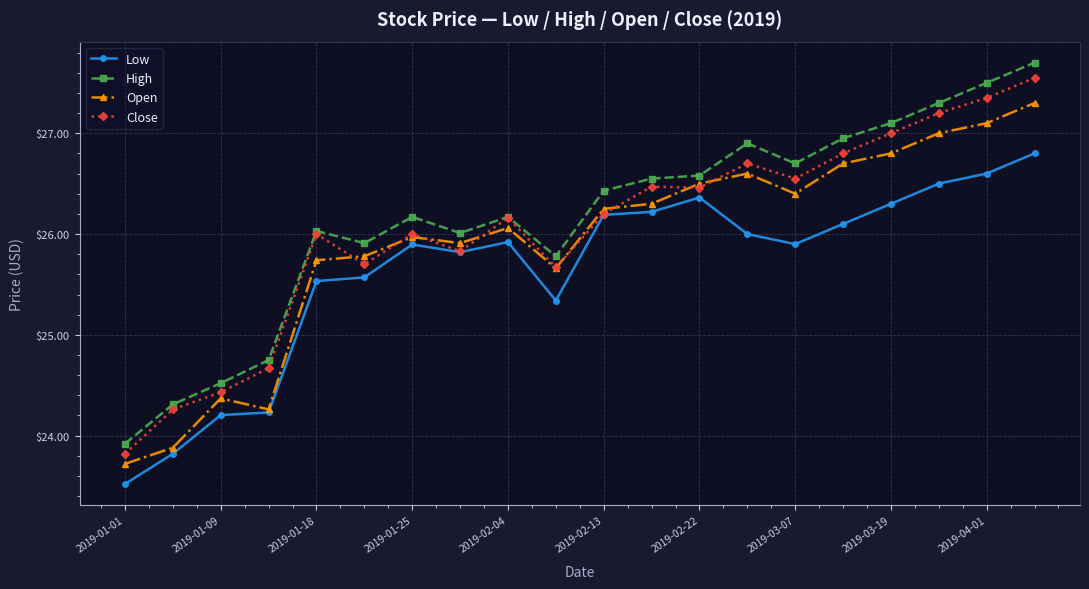

What is the smallest value displayed?

23.5